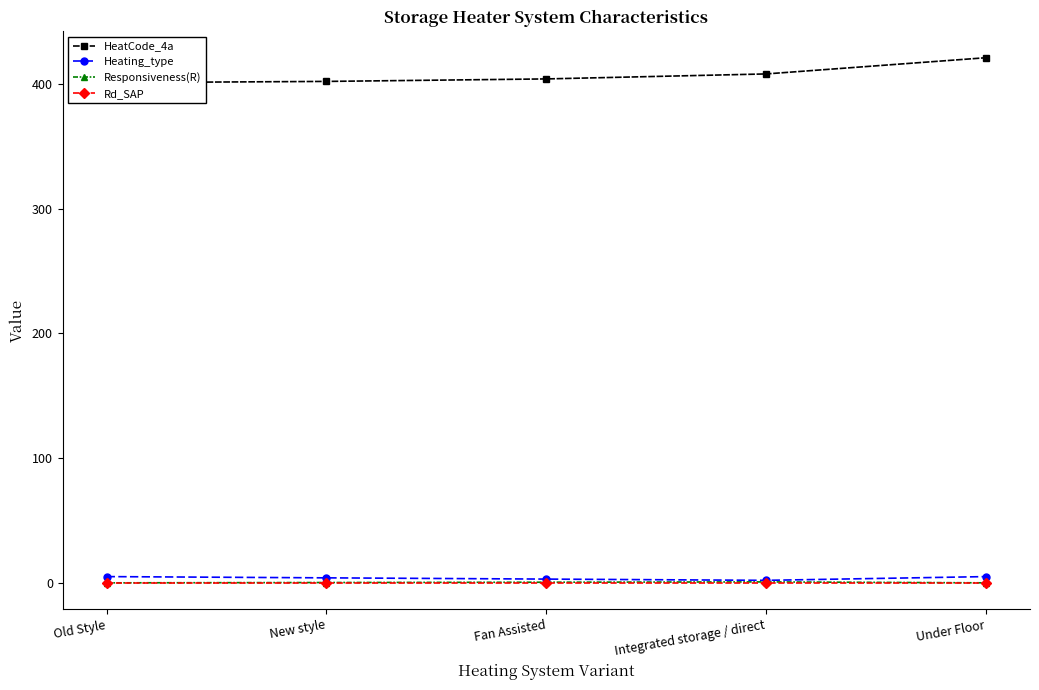

What is the total value across all series at Fan Assisted?

407.5